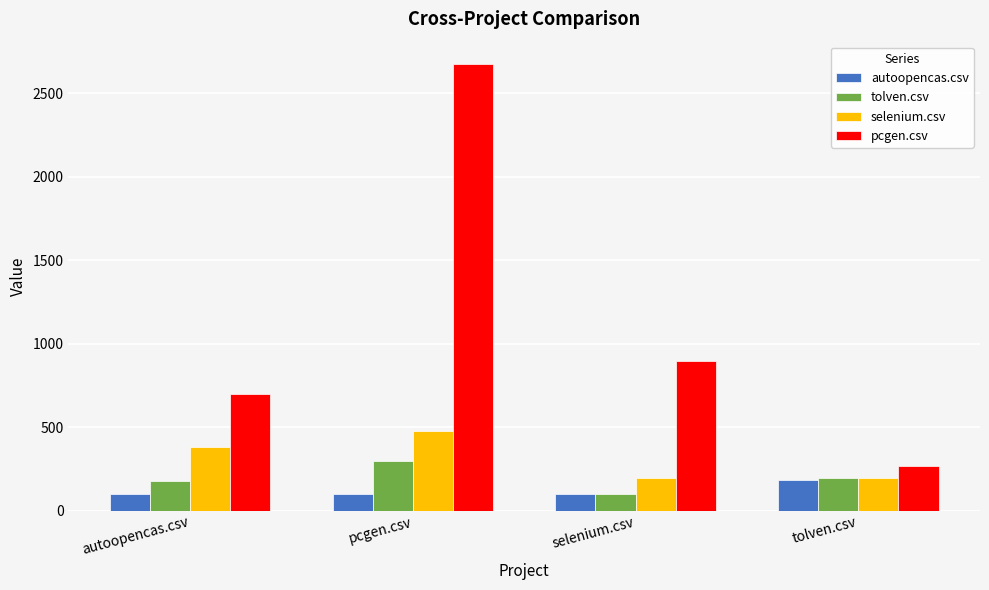

What is the minimum value for selenium.csv?

195.5